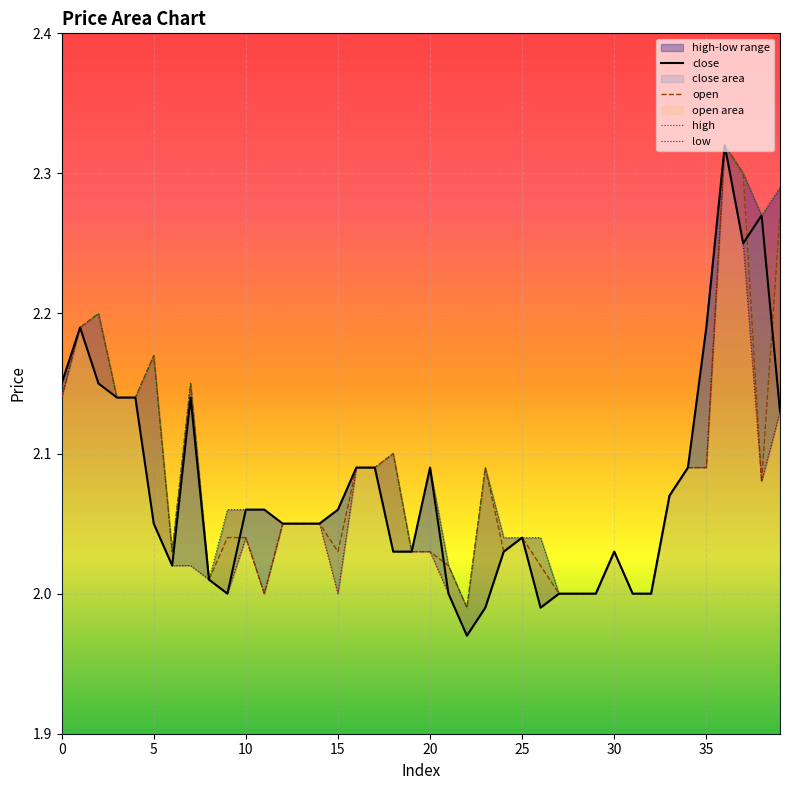

Is it true that high equals 2.0 at 25?

True